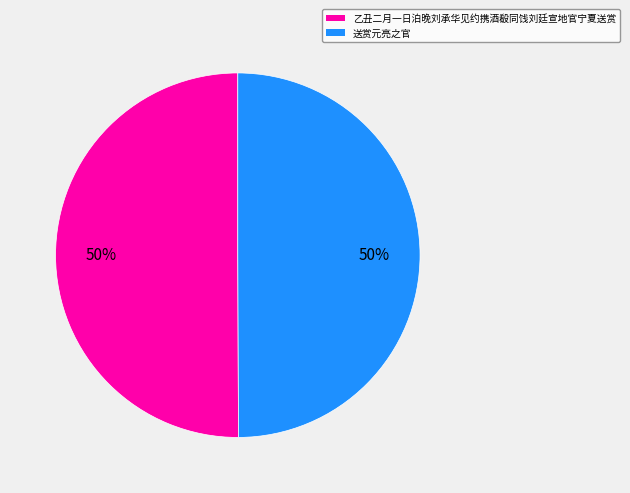

Do 乙丑二月一日泊晚刘承华见约携酒殽同饯刘廷宣地官宁夏送赏 and 送赏元亮之官 together represent more than half of the pie?

Yes